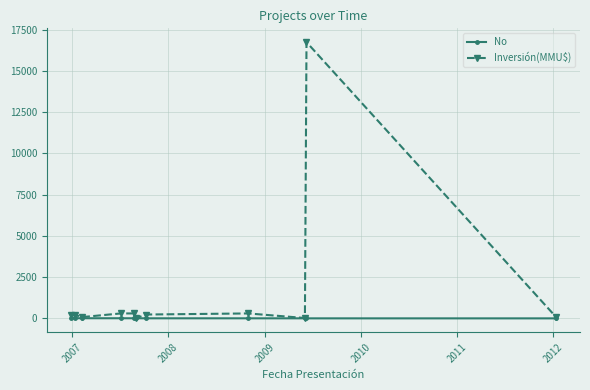

Which series has the widest spread of values?

Inversión(MMU$)